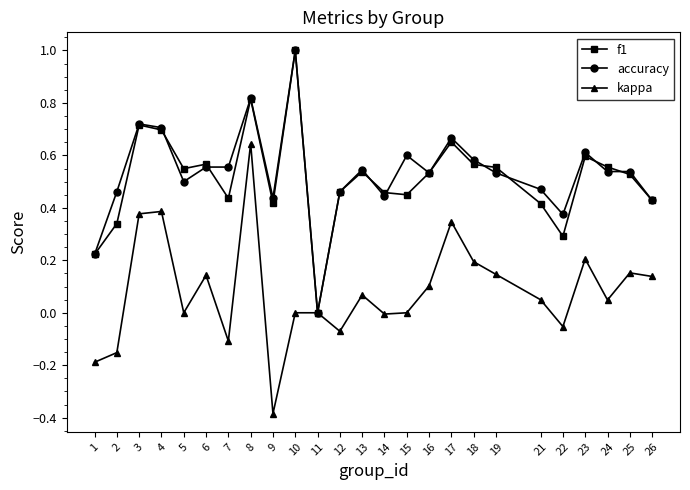

Is this an area chart (filled region under the line)?

No